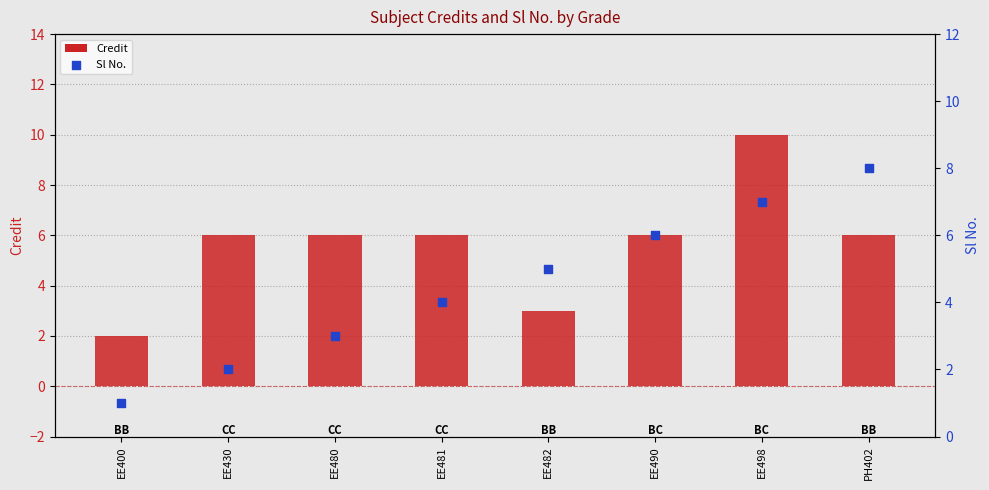

Which series reaches the minimum Y coordinate?

Sl No.